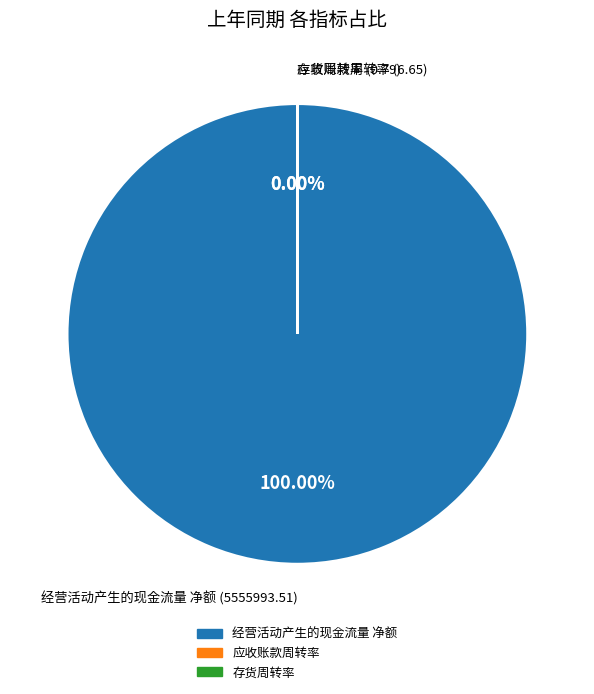

True or false: 应收账款周转率 accounts for 0% of the total.

True